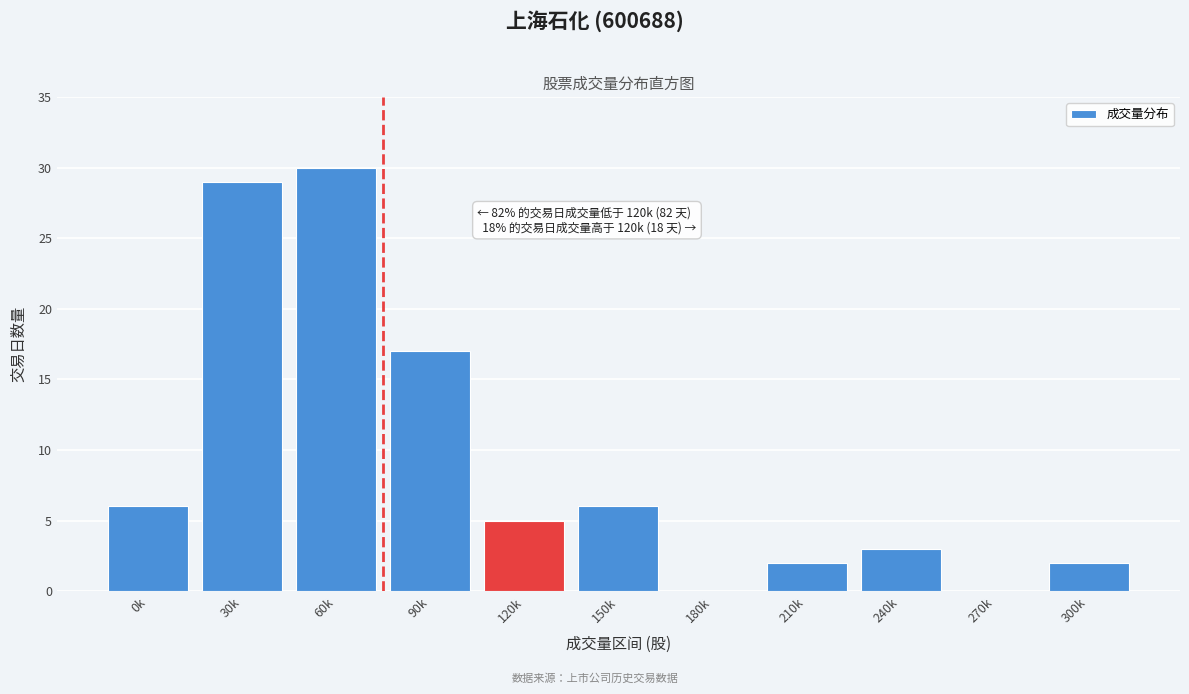

Reading left to right, extract all data points from this chart.

0k=6	30k=29	60k=30	90k=17	120k=5	150k=6	180k=0	210k=2	240k=3	270k=0	300k=2